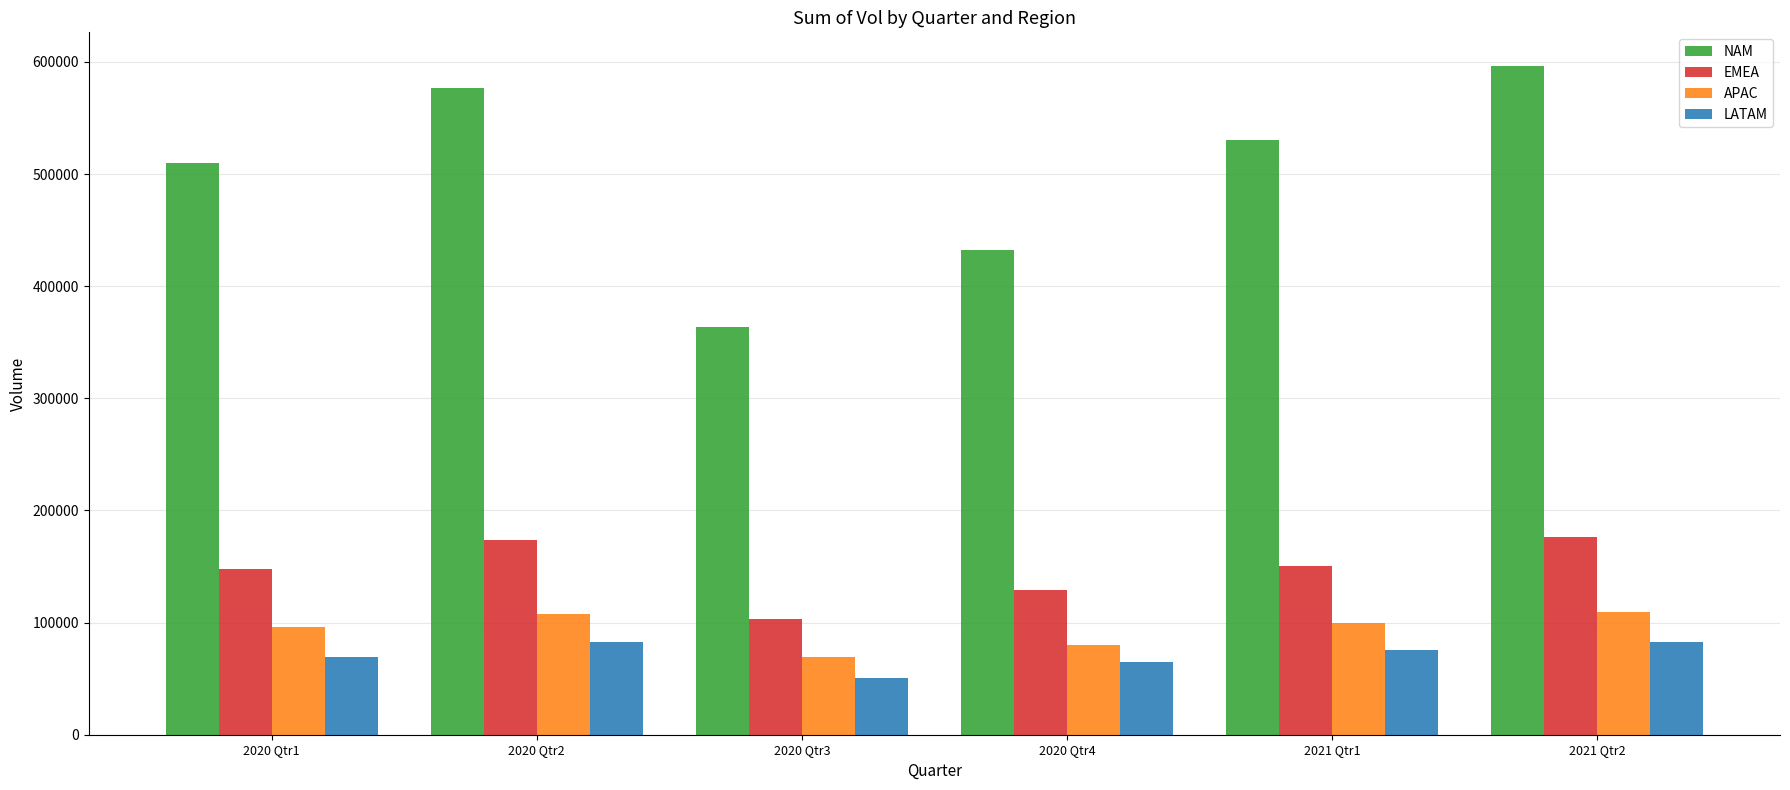

Which series has the widest spread of values?

NAM